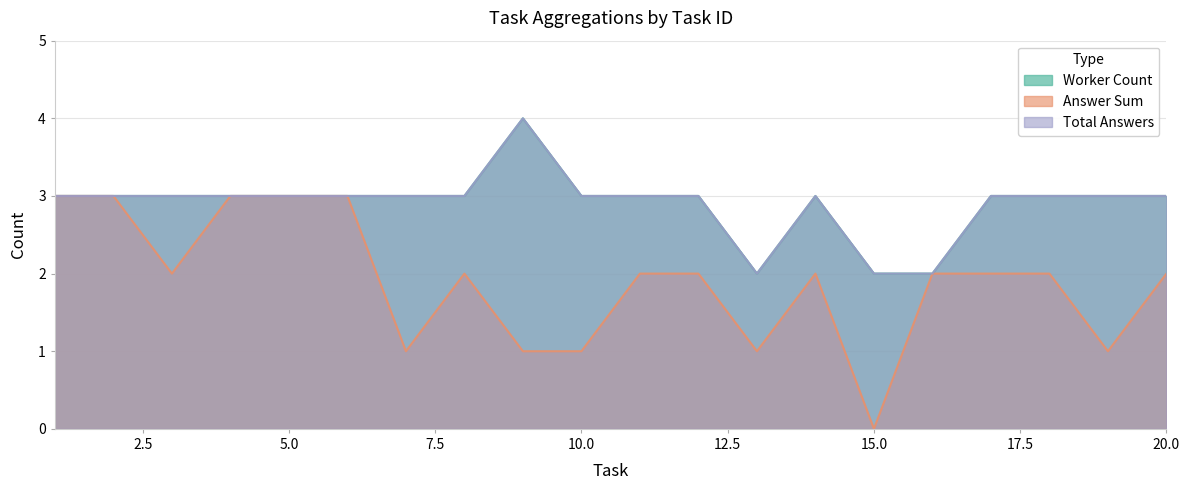

List the series in order of their overall mean, highest first.

Total Answers, Worker Count, Answer Sum